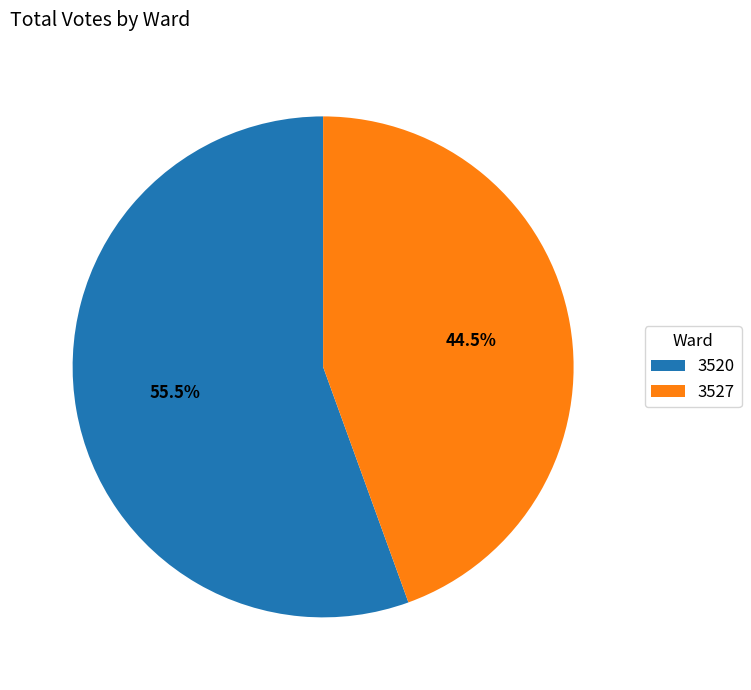

Combined, what portion of the pie is 3527 and 3520?

100.0%